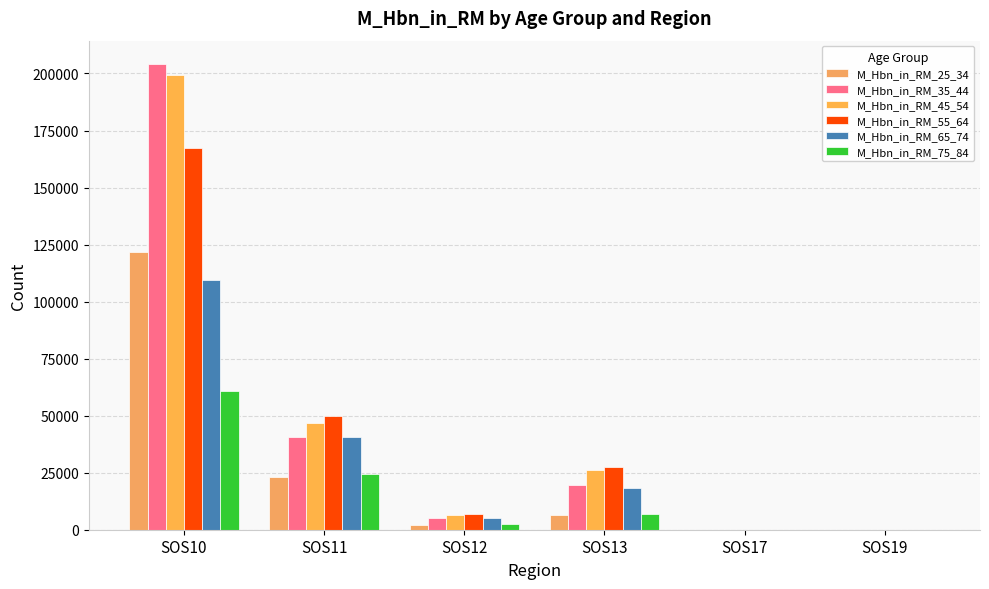

Which series changed the most between SOS12 and SOS17?

M_Hbn_in_RM_55_64